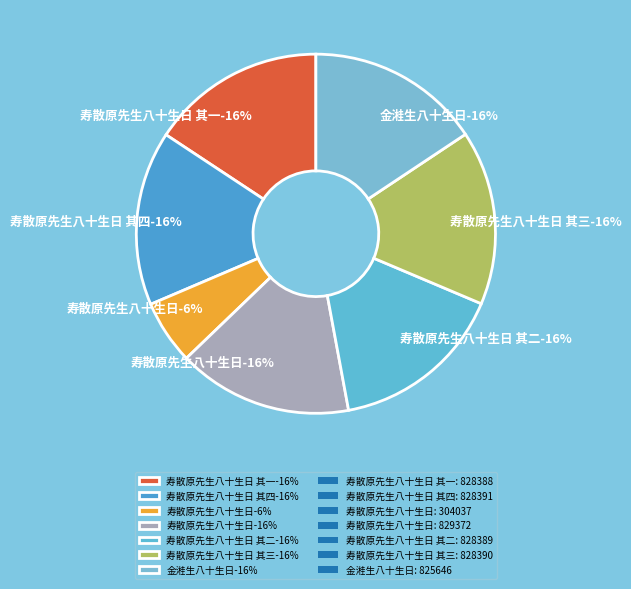

Which has a higher value, 寿散原先生八十生日 or 寿散原先生八十生日 其三?

寿散原先生八十生日 其三